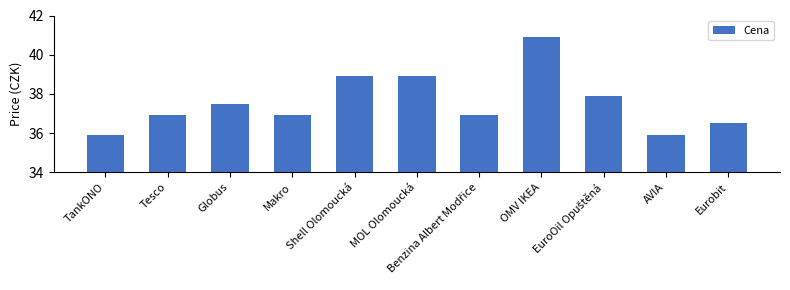

What is the smallest value displayed?

35.9